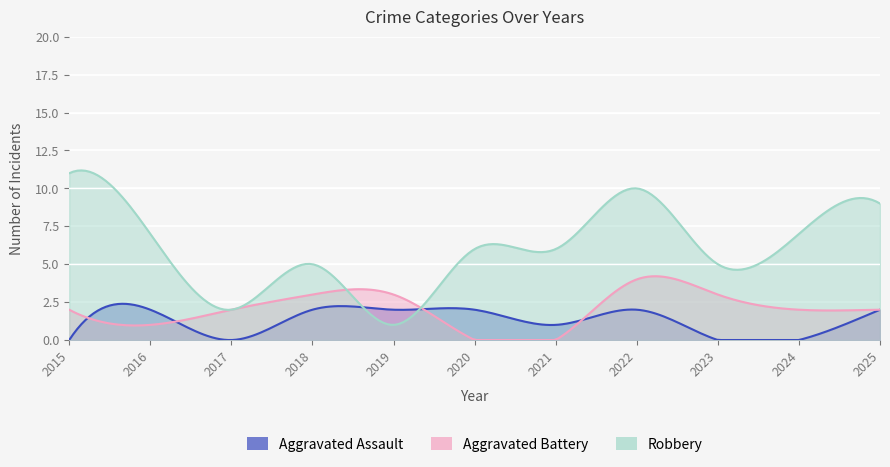

The Robbery series shows 4 at 2024. True or false?

False